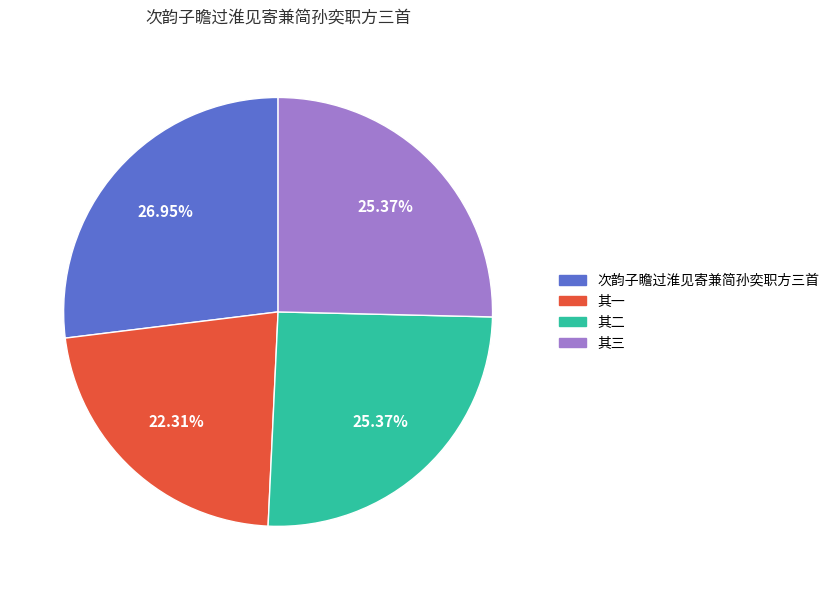

Is there a majority slice in this chart?

No